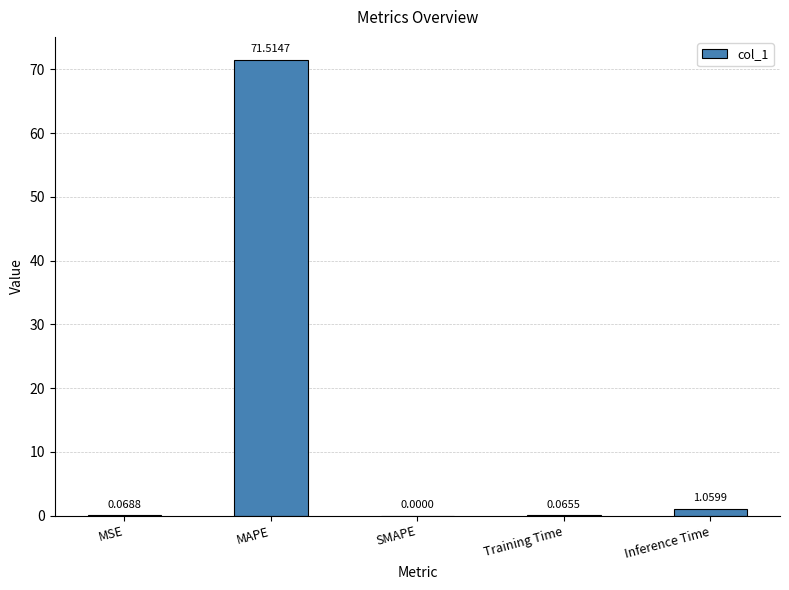

What is the sum of the values at Training Time and MAPE?

71.6